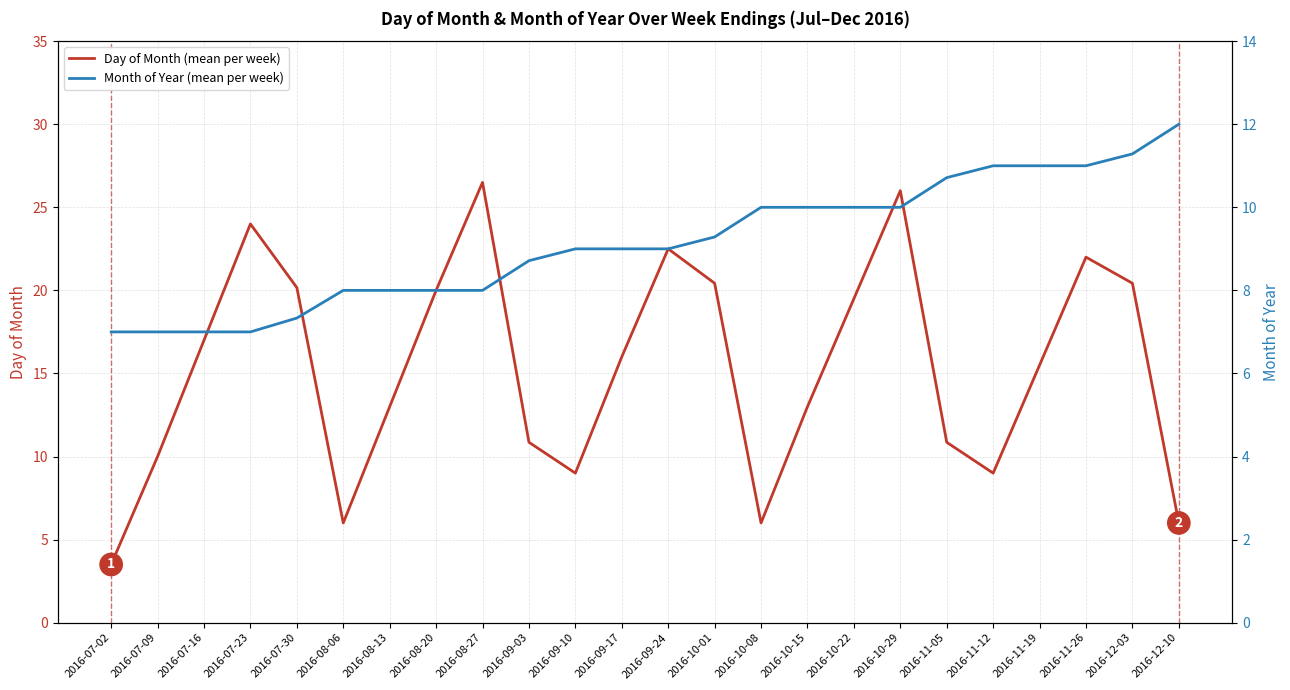

Between 2016-09-03 and 2016-09-10, which series saw the biggest shift?

Day of Month (mean per week)